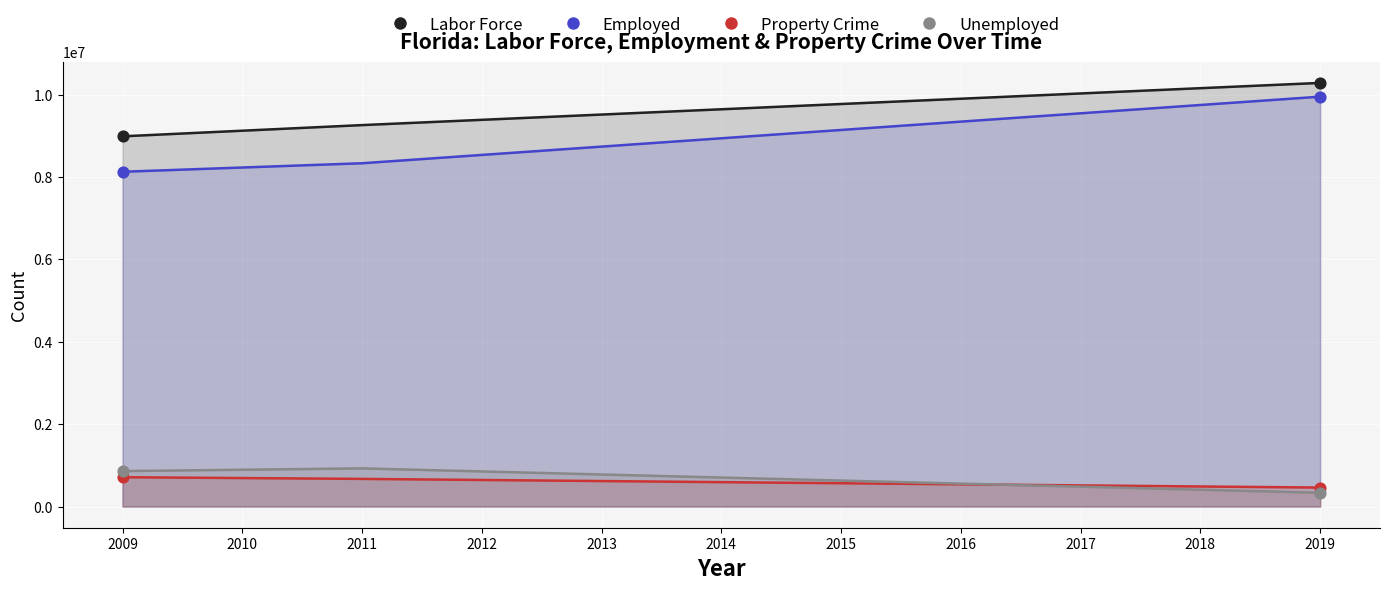

Which series has the largest total across all categories?

Labor Force